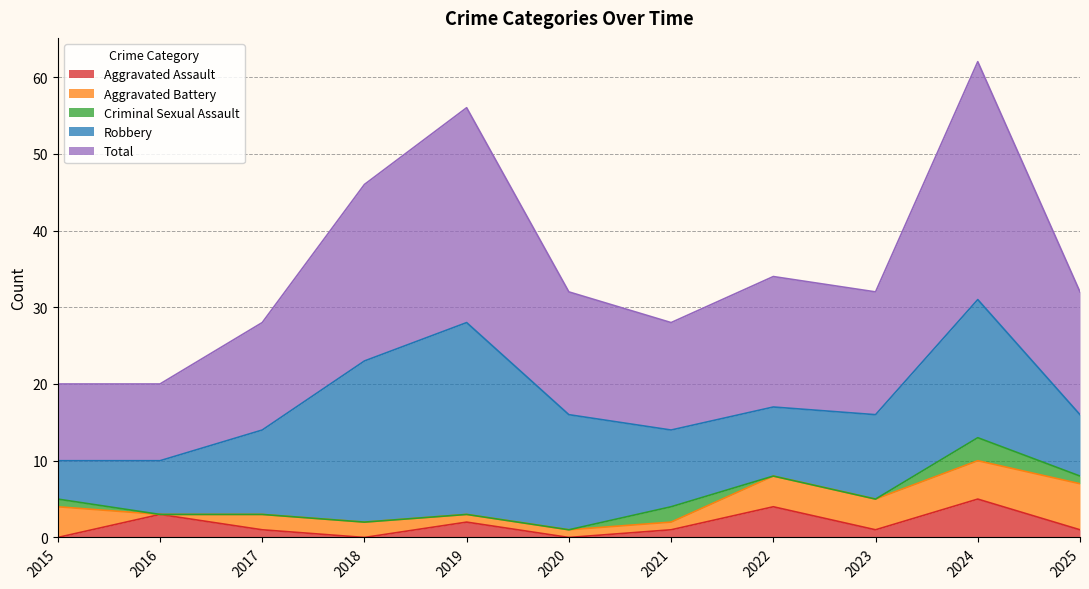

The Robbery series shows 13 at 2019. True or false?

False